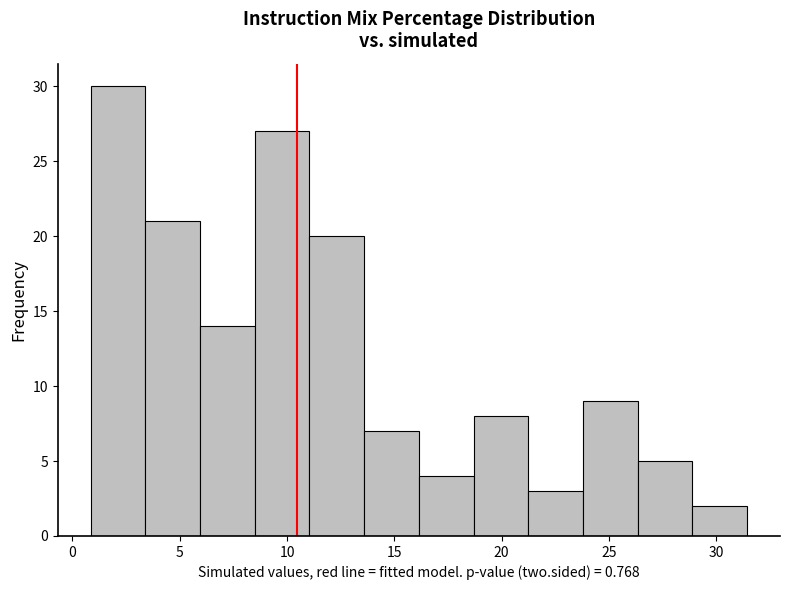

How tall is the bar that spans 21.0 to 24.0 on the x-axis? Neither the bar edges nor the heights are printed on the chart, so give them approximately, as read against the axes.

3